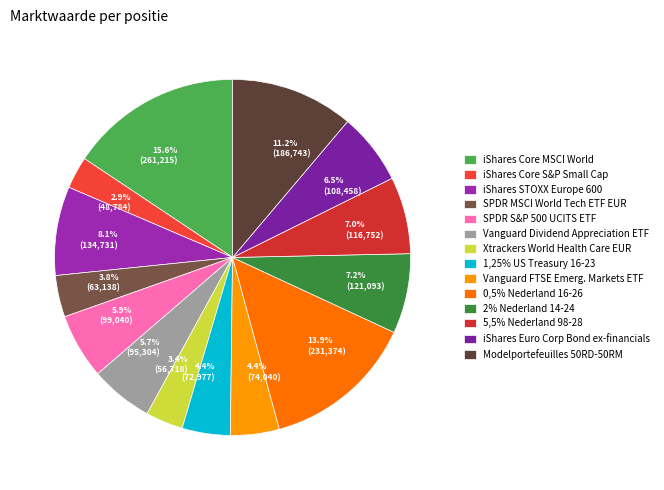

Approximately how many times larger is the value at 6.5% (108,458) compared to 5.9% (99,040)?

1.1